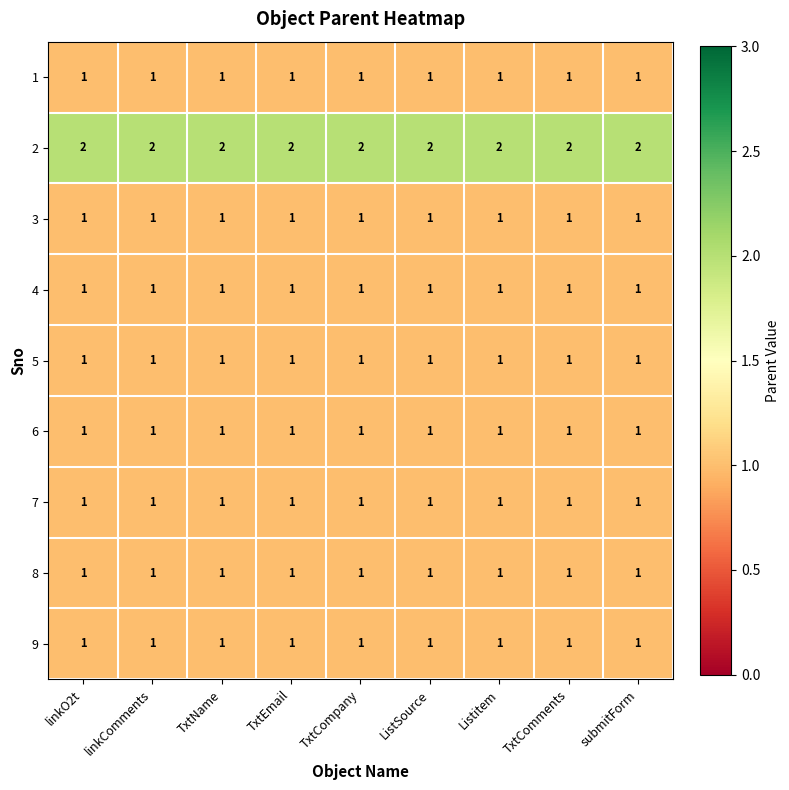

What is the total value across all series at TxtCompany?

10